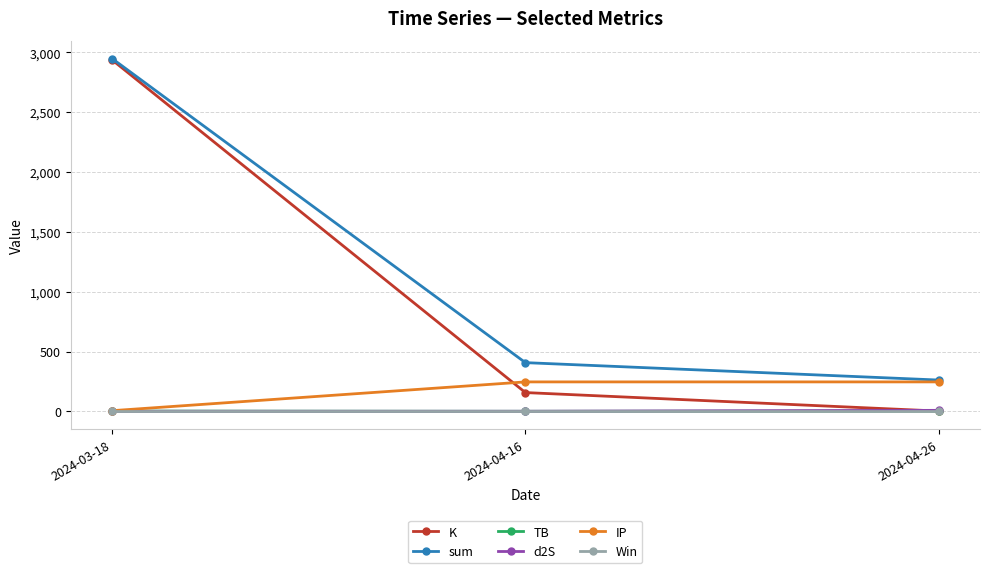

Is the value of TB at 2024-03-18 greater than the value of IP at 2024-04-16?

No